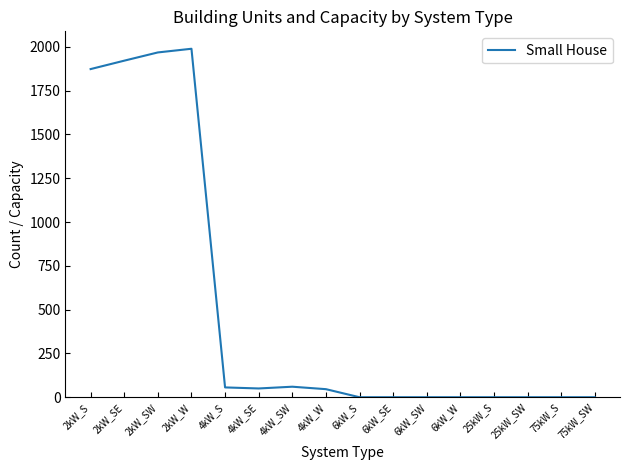

Where is the data nearest to the value 994?

2kW_S